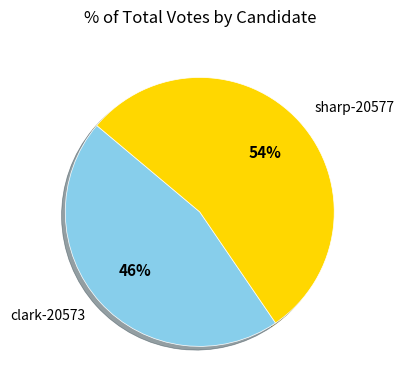

To the nearest percent, what is the average slice percentage?

50%